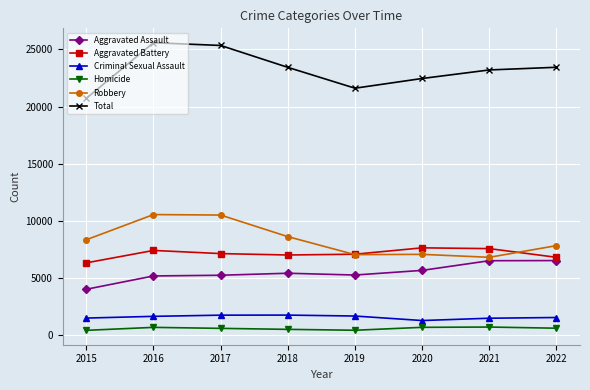

Which category has the lowest value in the Robbery series?

2021